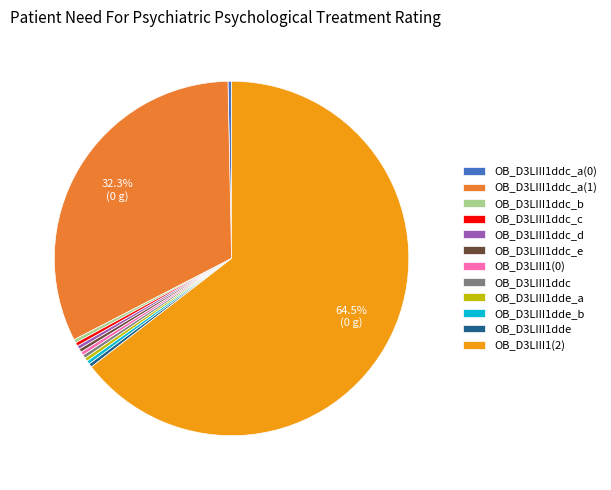

To the nearest percent, what is the difference between the OB_D3LIII1(0) and OB_D3LIII1ddc_a(1) slice percentages?

32%